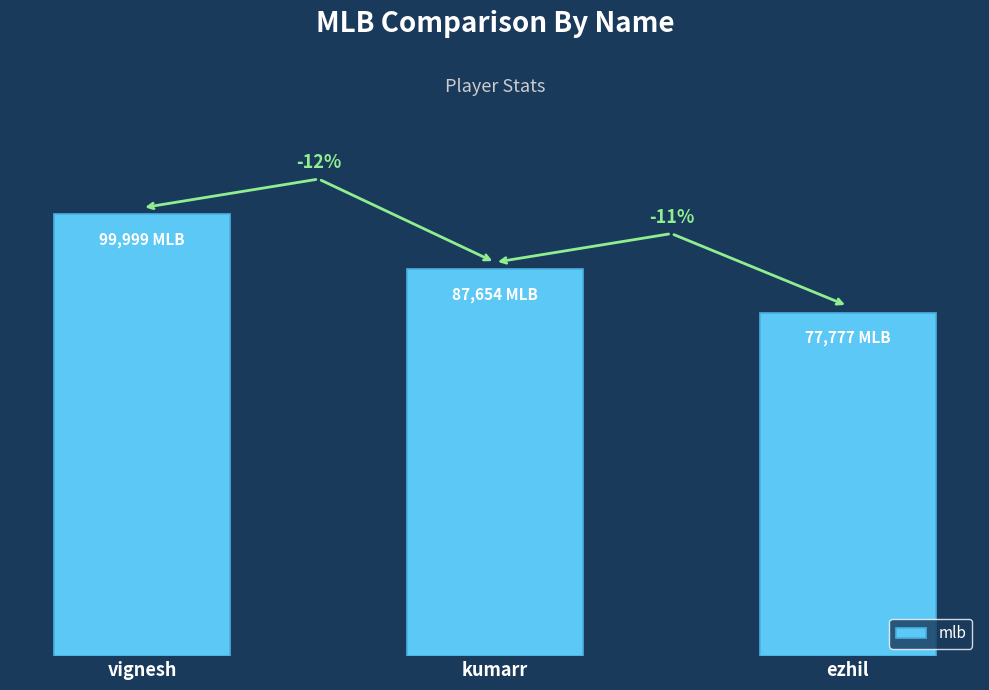

Are the bars horizontal?

No